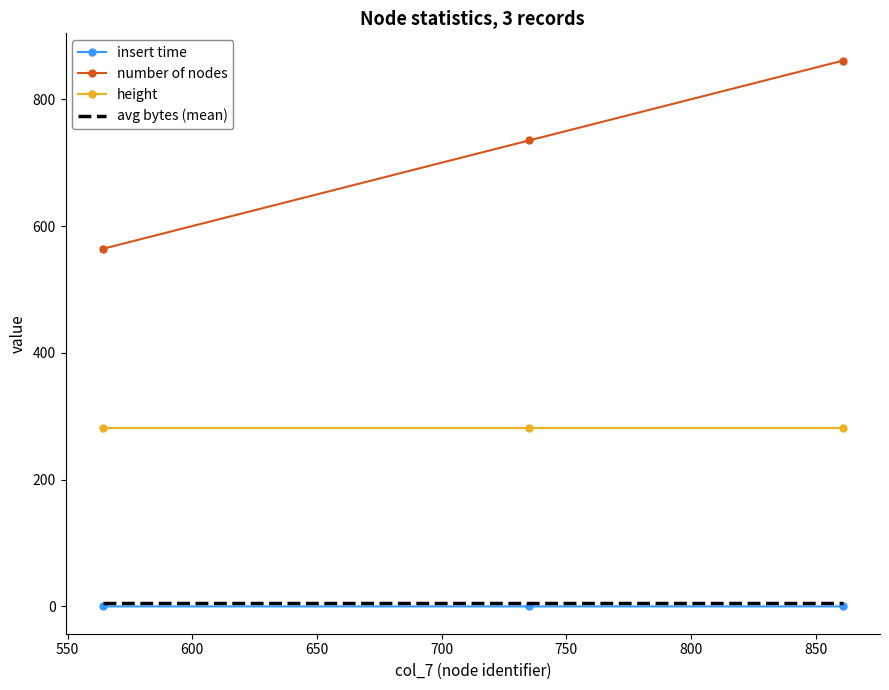

What is the maximum value for number of nodes?

861.0